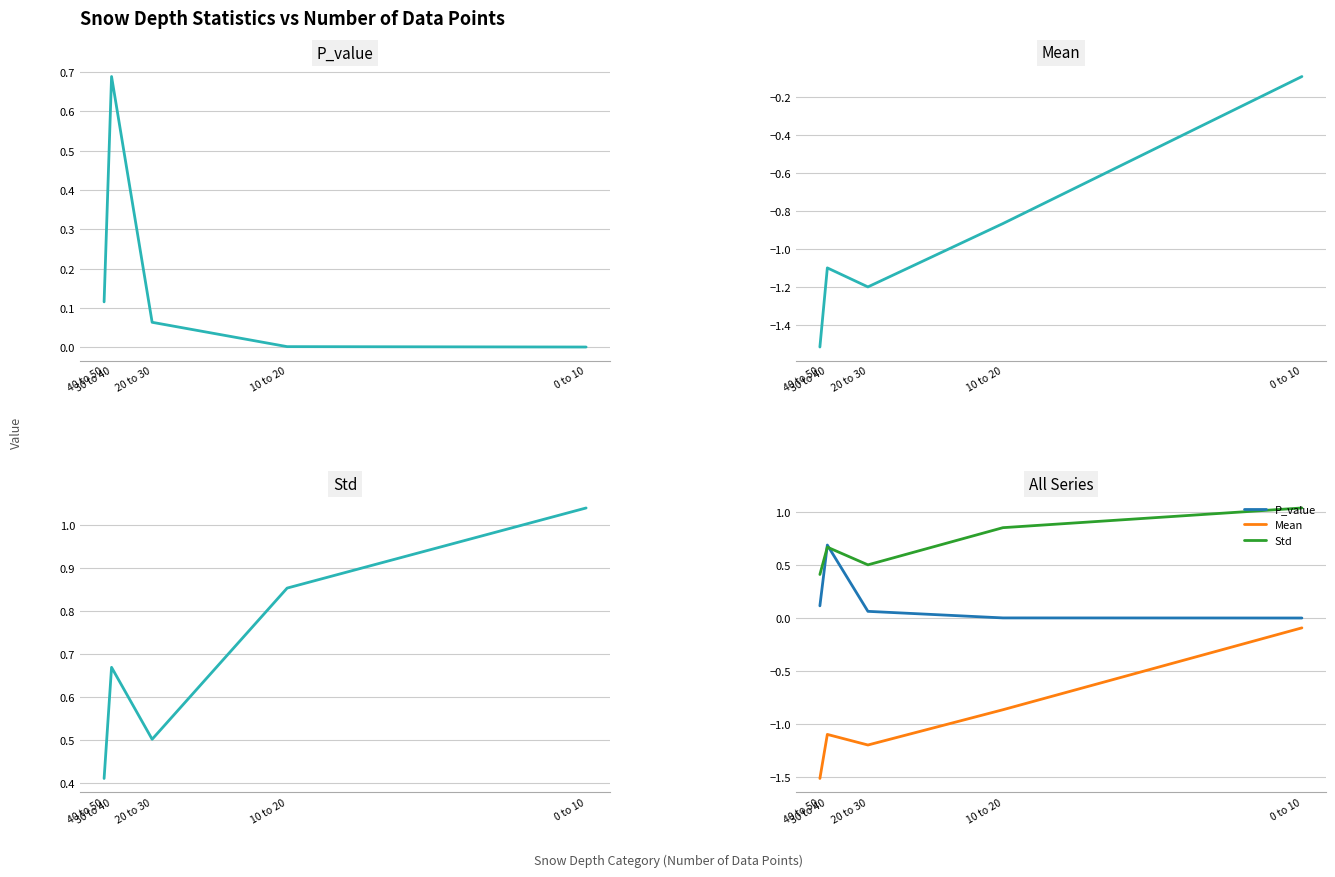

At 0 to 10, list the series in order from largest to smallest.

Std, P_value, Mean